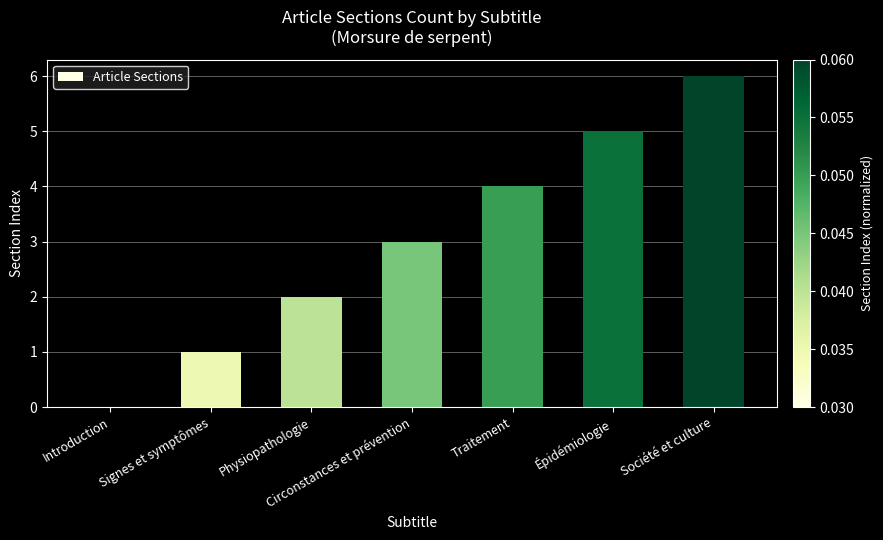

The chart shows a value of 2 at Physiopathologie. True or false?

True